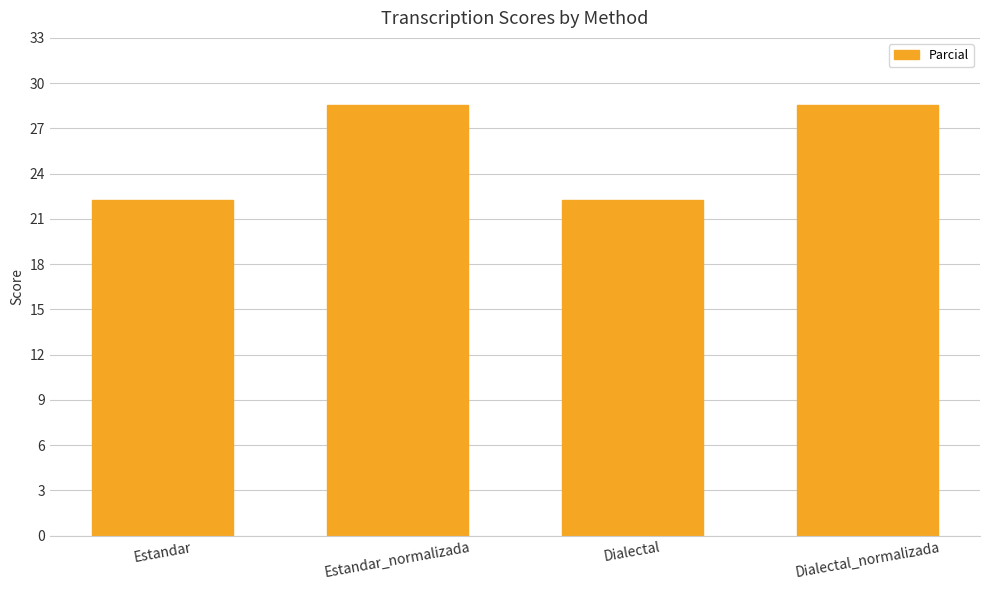

The value at Estandar_normalizada is 28.6. True or false?

True